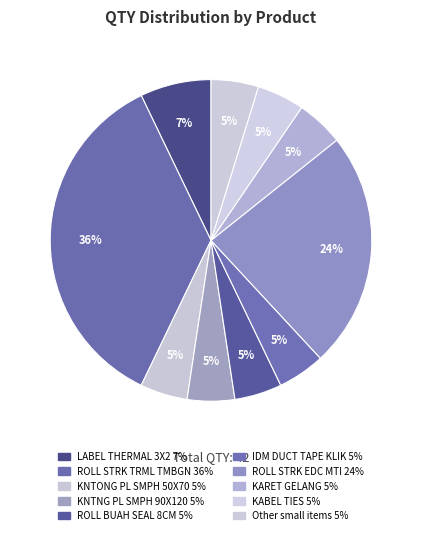

Count the number of slices in the pie.

10